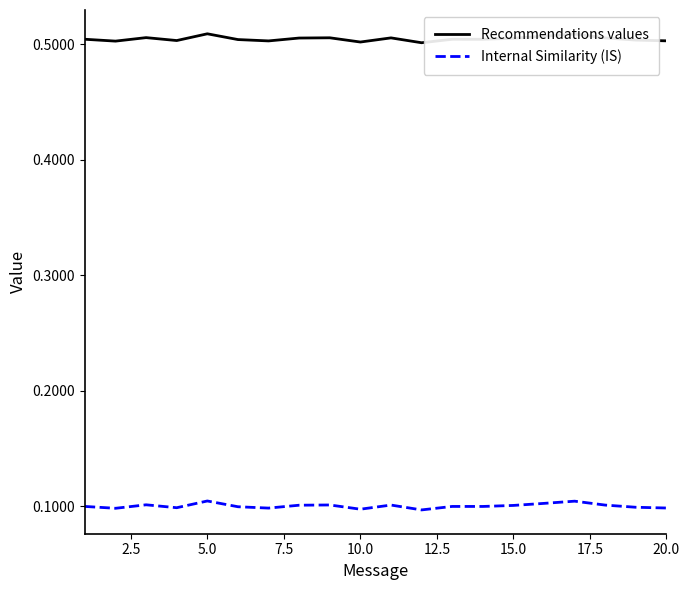

List the series in order of their peak value, lowest first.

Internal Similarity (IS), Recommendations values